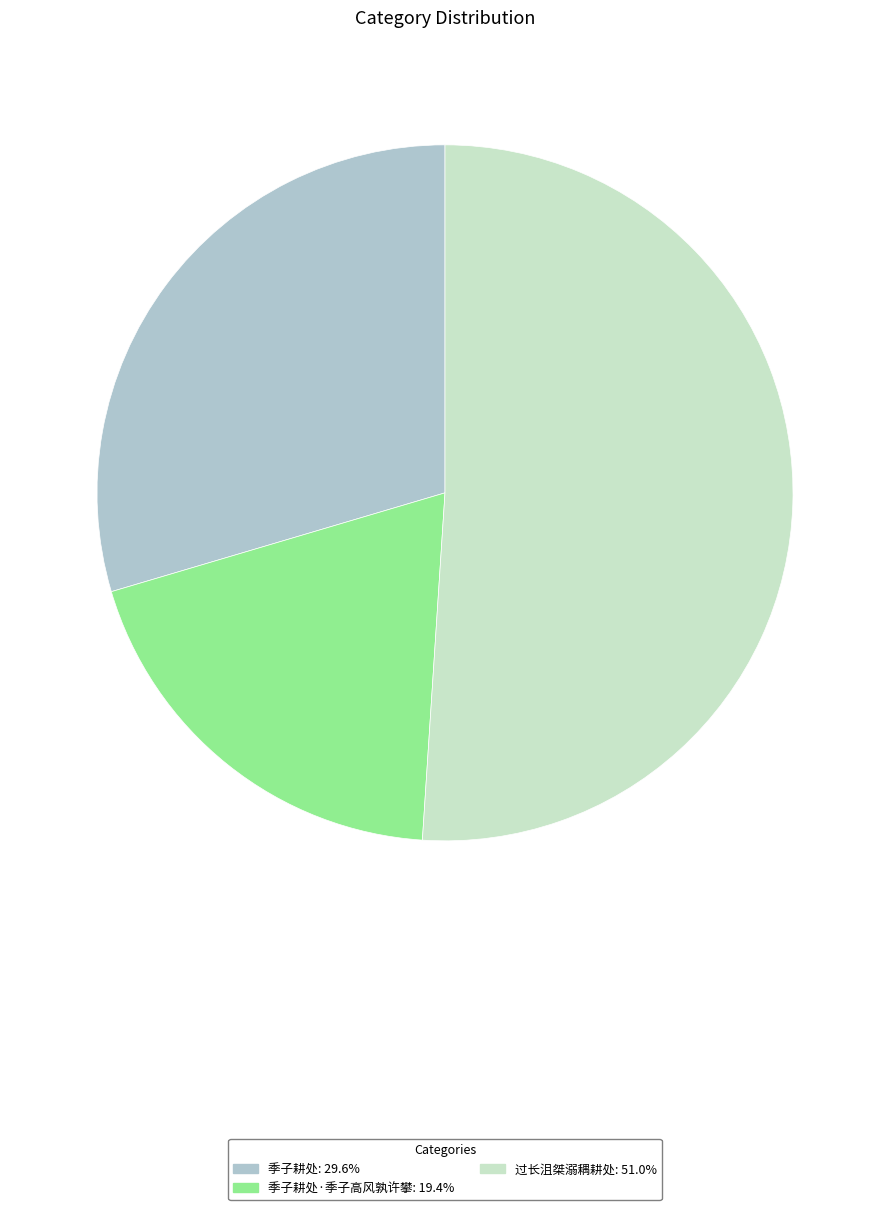

Is there a majority slice in this chart?

Yes